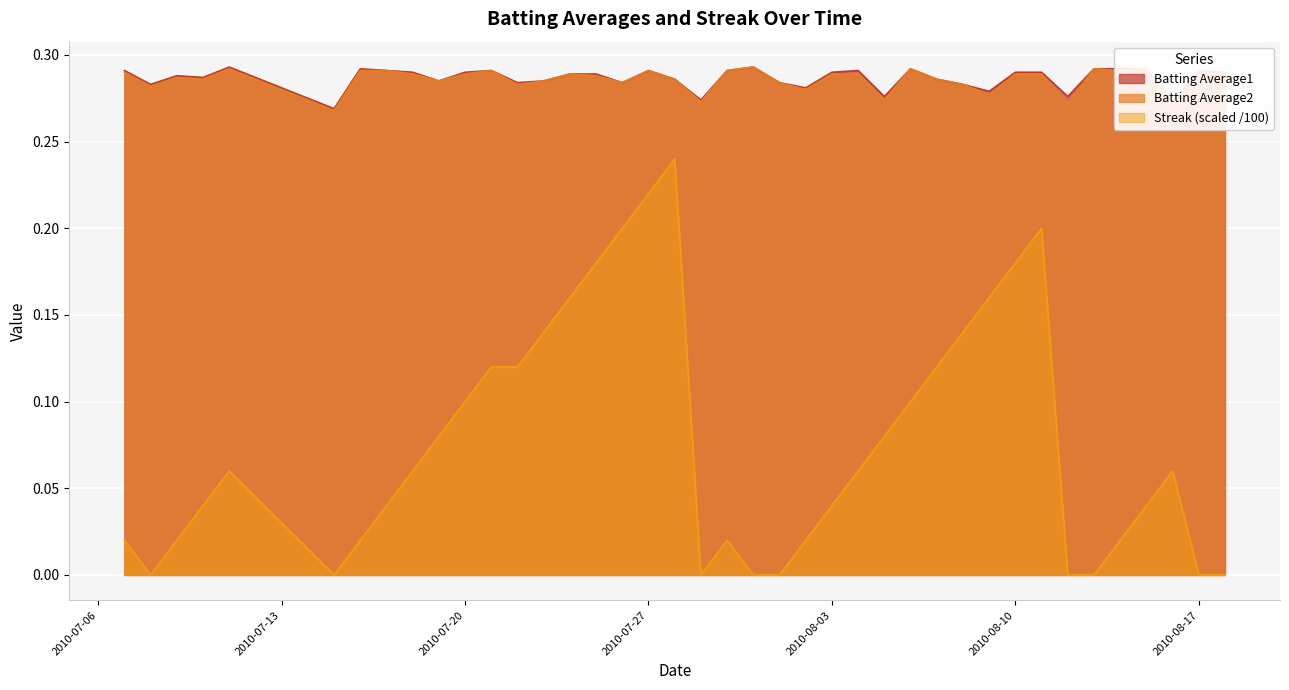

True or false: Batting Average2 and Streak (scaled /100) intersect in this chart.

False